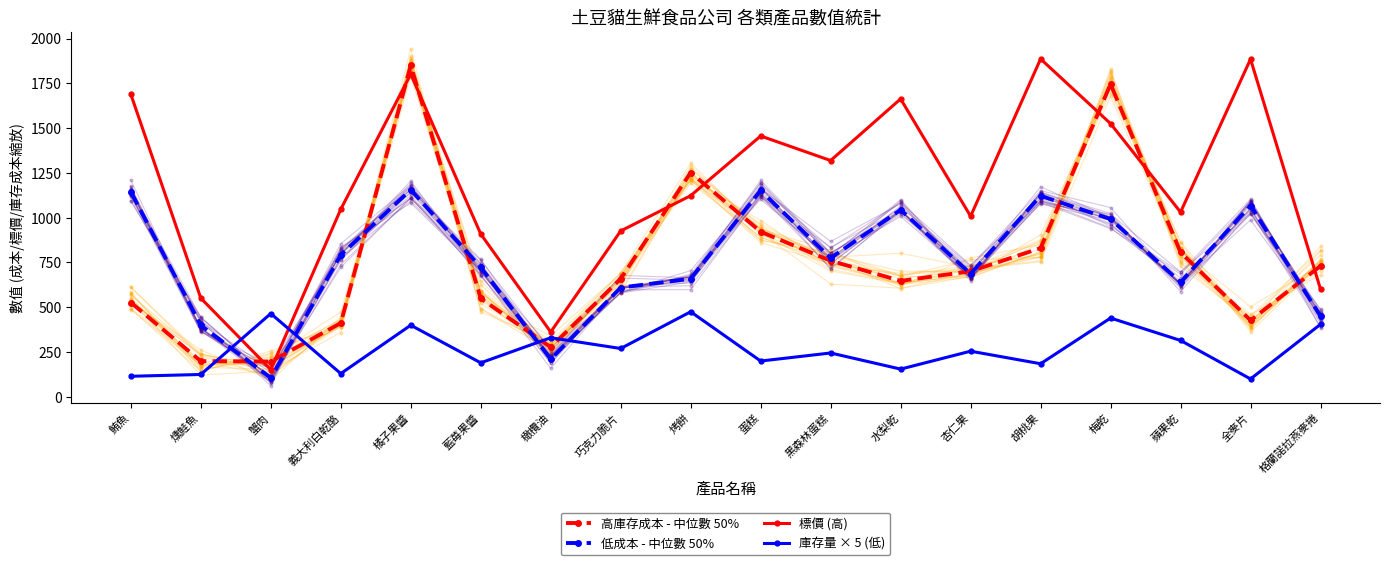

What is the maximum value for 標價 (高)?

1886.0